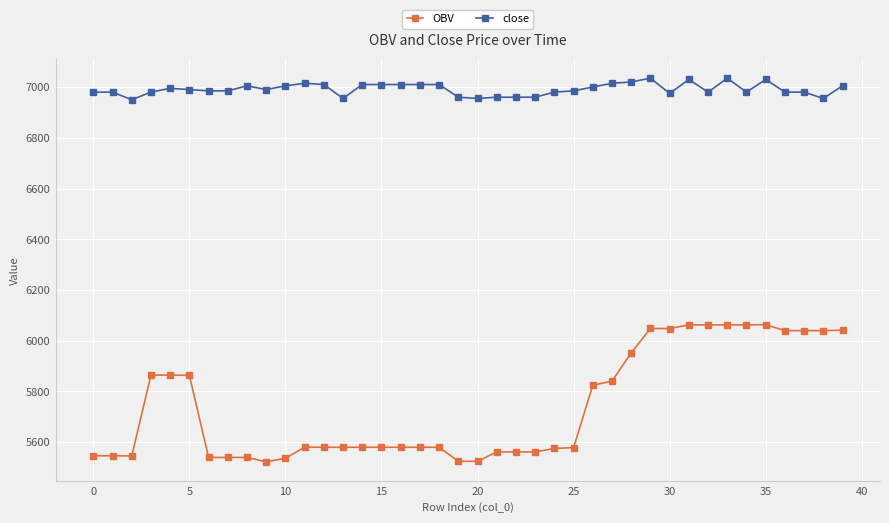

List the series in order of their peak value, lowest first.

OBV, close